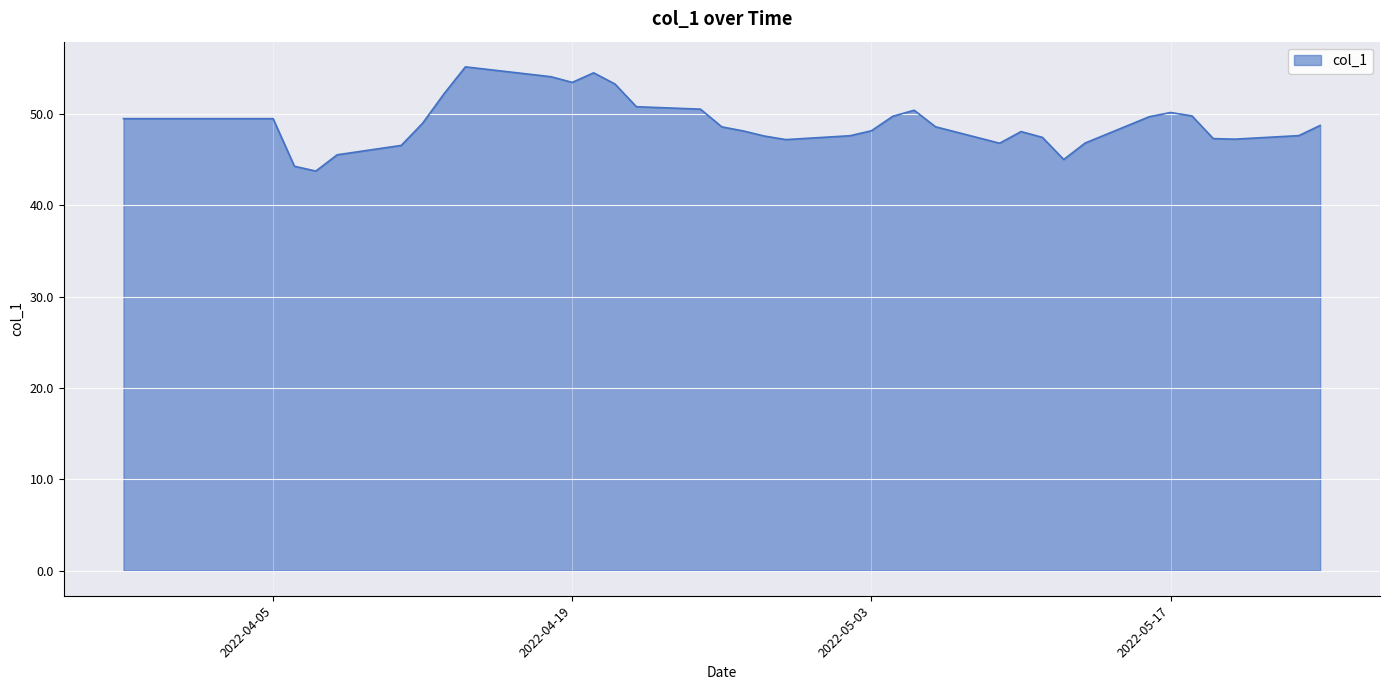

Does the chart display data point markers on the line(s)?

No